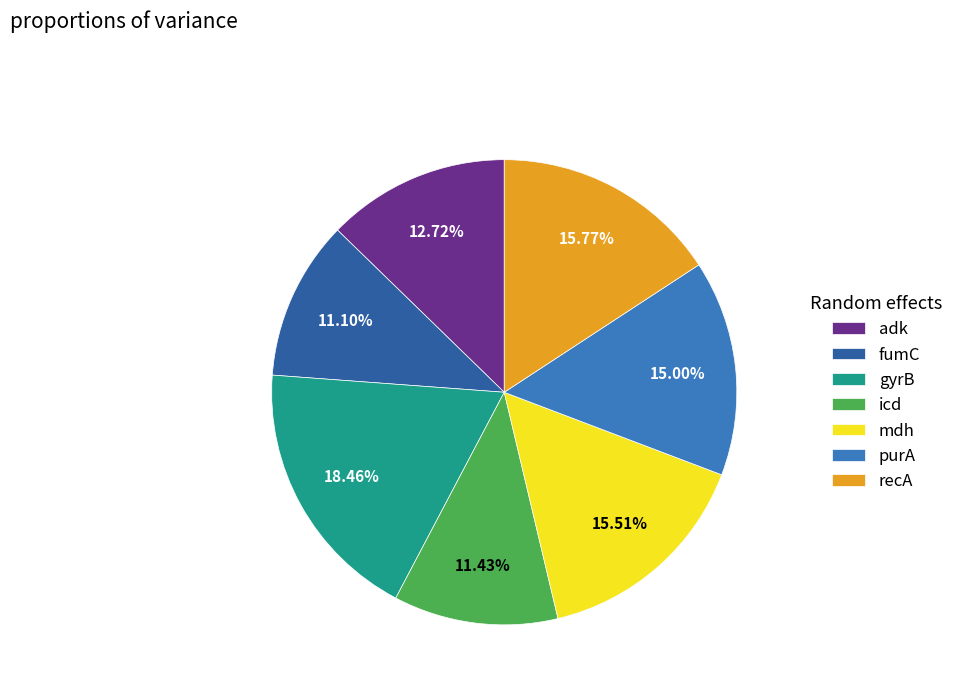

What is the largest slice in the pie chart?

gyrB